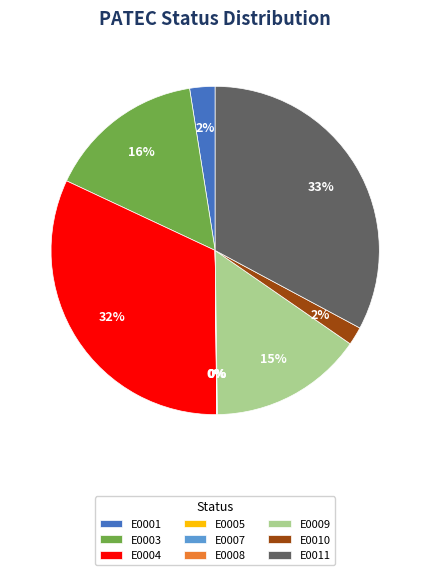

To the nearest percent, what portion does E0011 represent?

33%